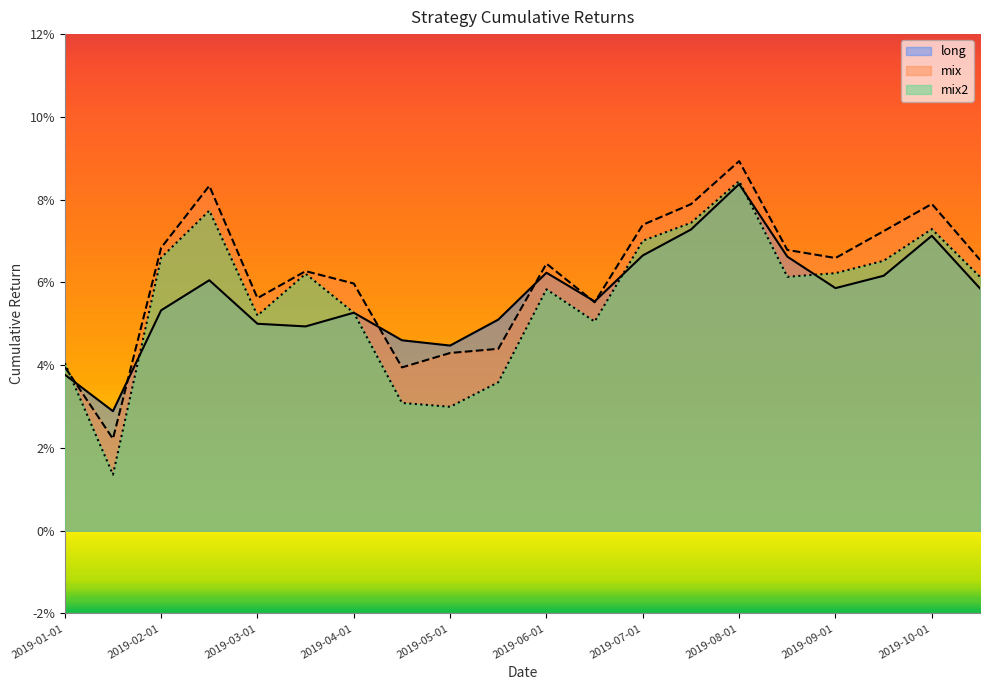

What are all the series names shown in the legend?

long, mix, mix2